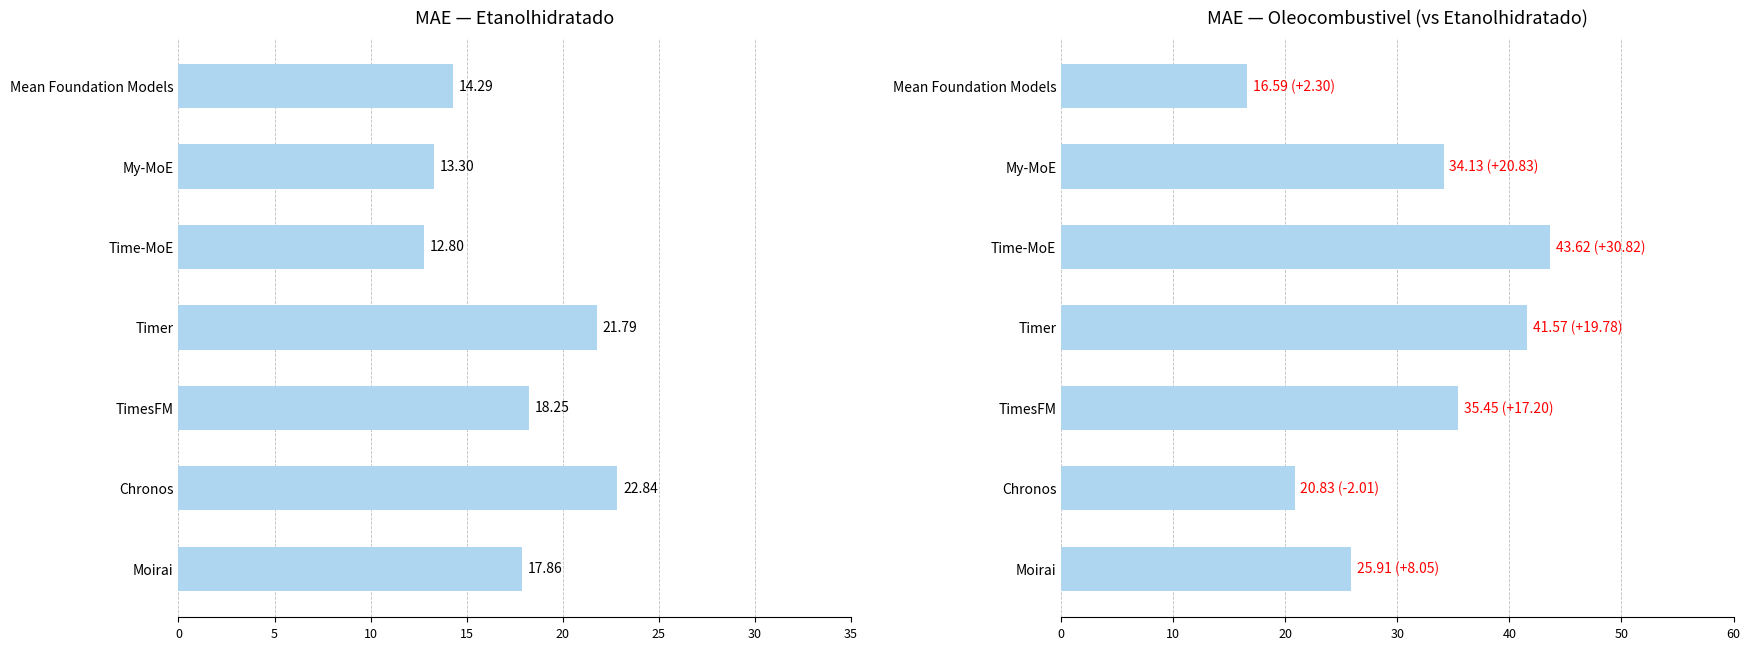

What is the smallest value displayed?

12.8